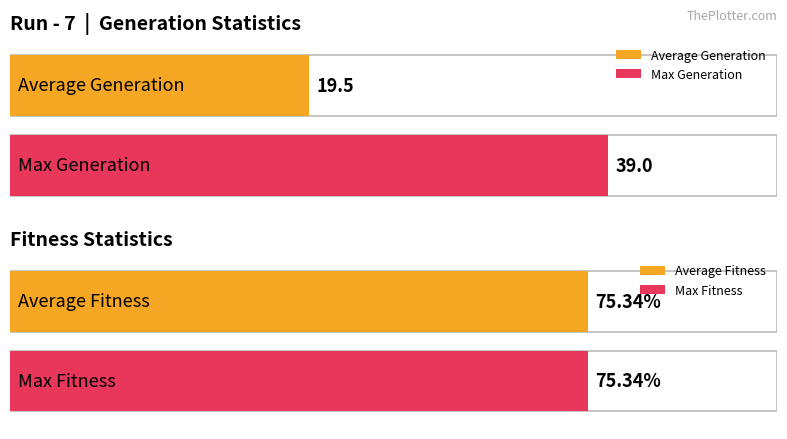

Which series has the largest total across all categories?

Average Fitness